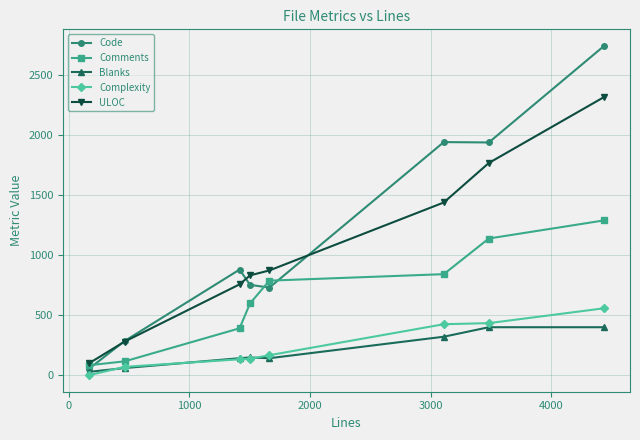

True or false: Complexity and Comments intersect in this chart.

False